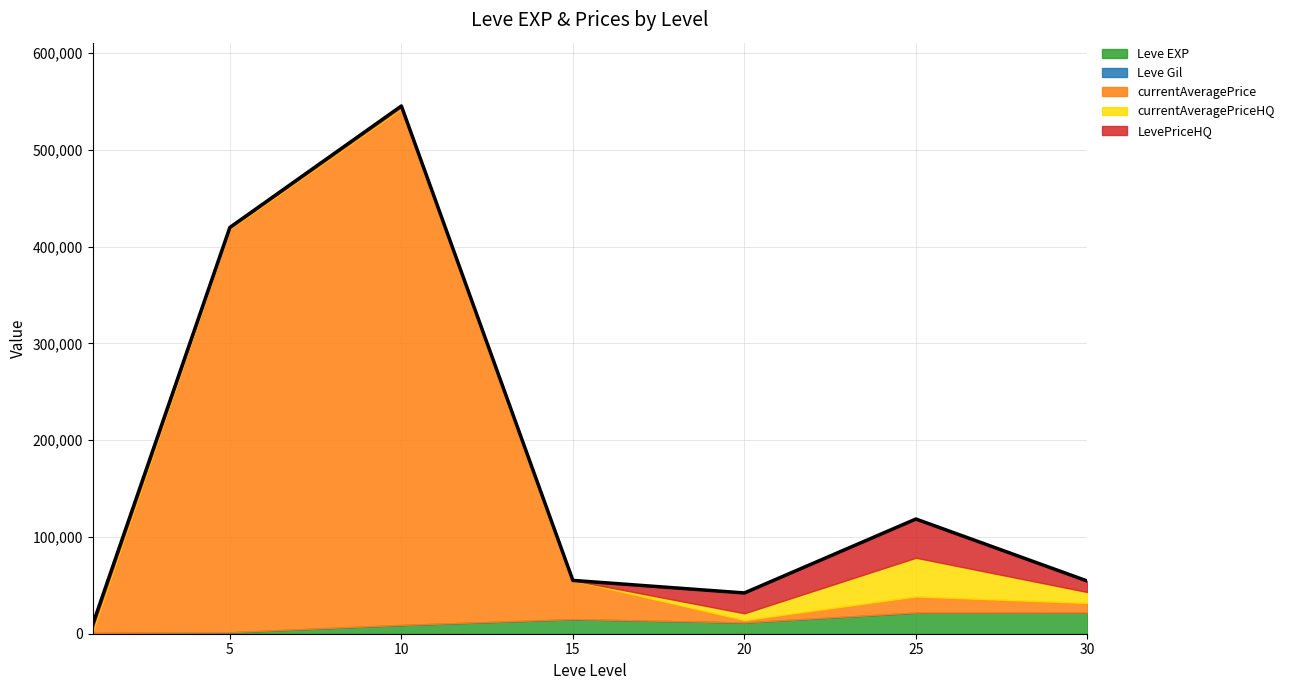

What is the value of the Leve EXP point at the 4th from the left?

14920.0